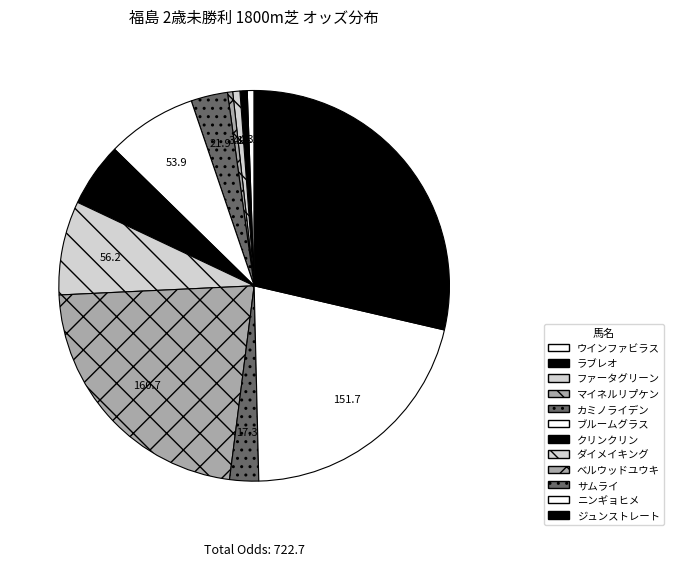

Does ダイメイキング account for over 50% of the chart?

No